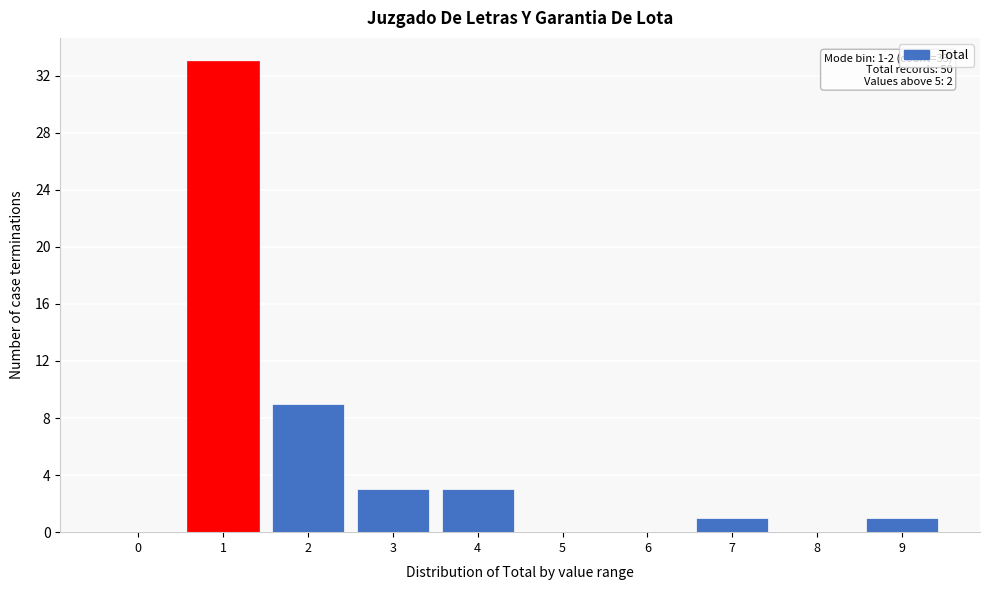

Reading left to right, list all the values displayed in this chart.

0=0	1=33	2=9	3=3	4=3	5=0	6=0	7=1	8=0	9=1